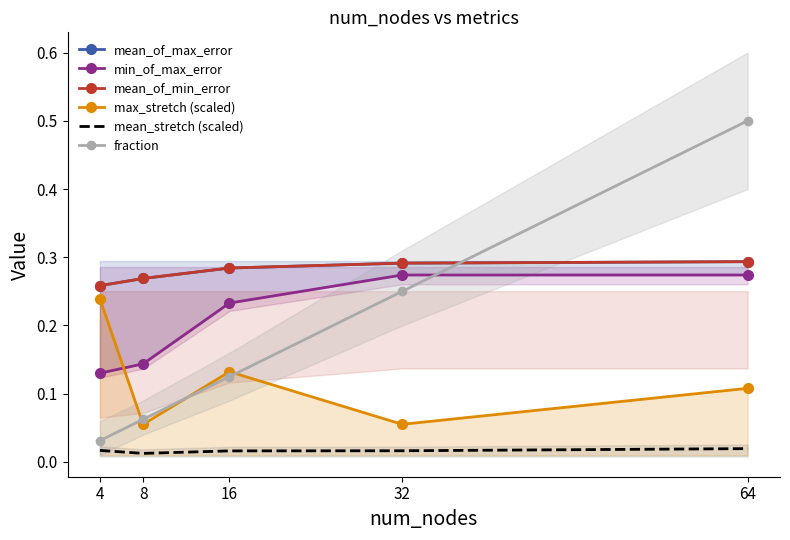

True or false: mean_of_max_error and mean_stretch (scaled) intersect in this chart.

False